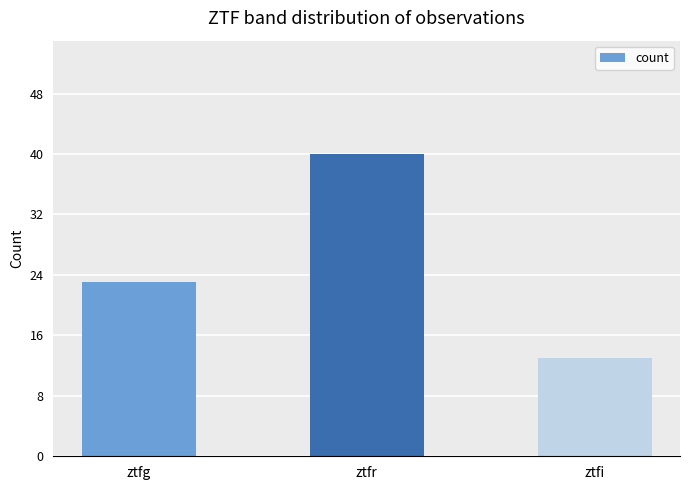

What is the minimum value shown in the chart?

13